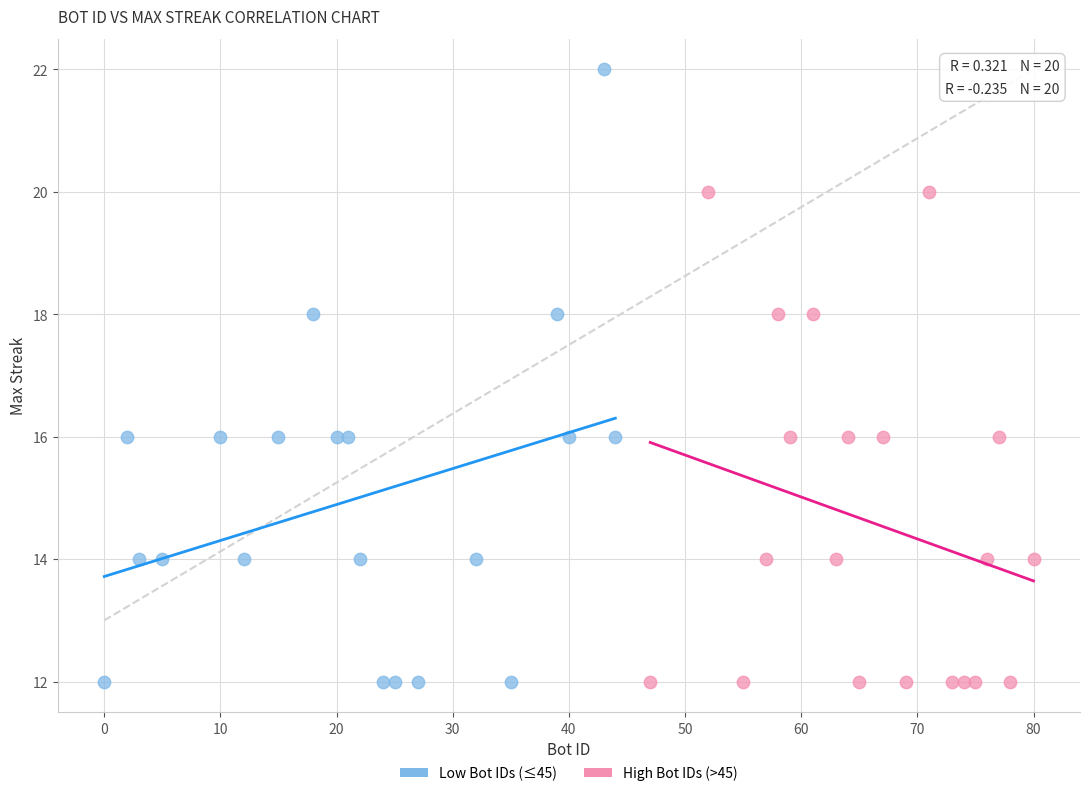

Which series reaches the maximum Y coordinate?

Low Bot IDs (≤45)